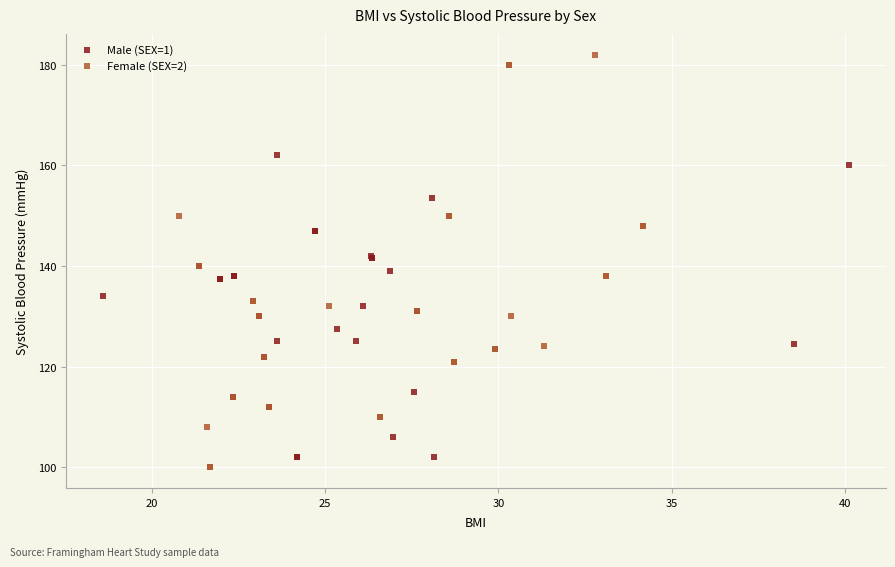

Which series has the largest Y range (max minus min)?

Female (SEX=2)